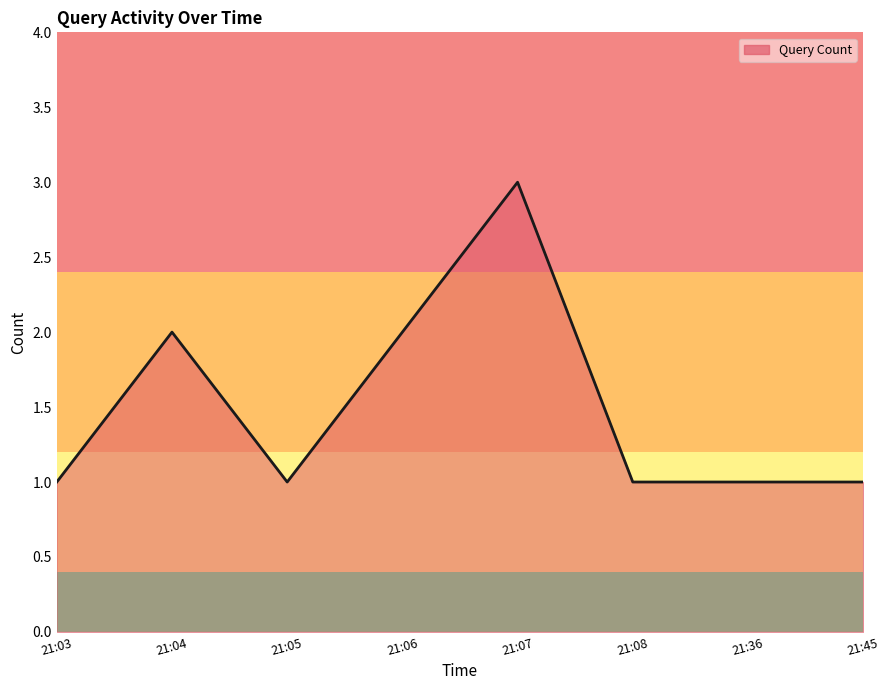

What is the change in value from 21:03 to 21:07?

+2